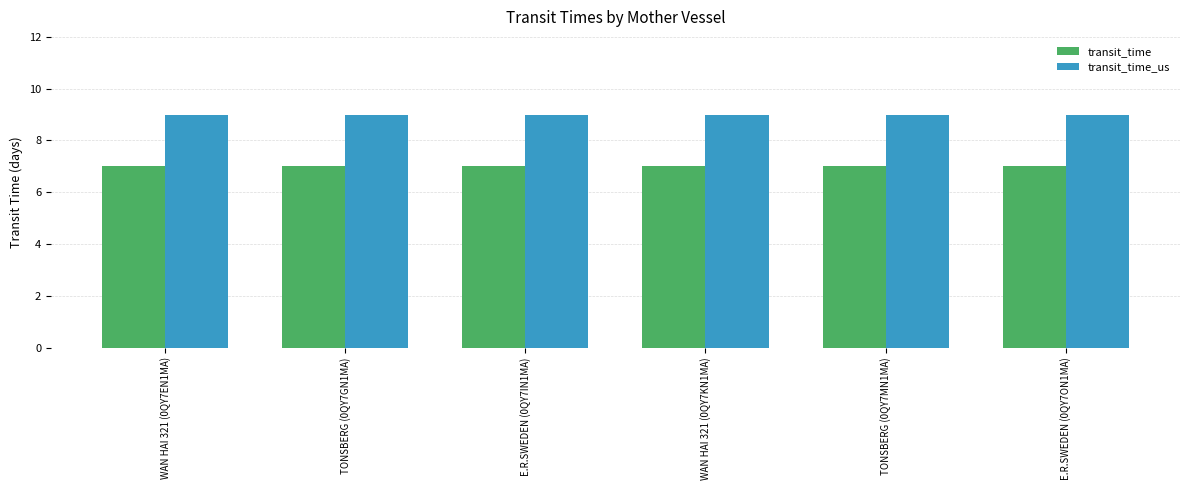

What is the label of the 2nd bar from the right?

TONSBERG (0QY7MN1MA)